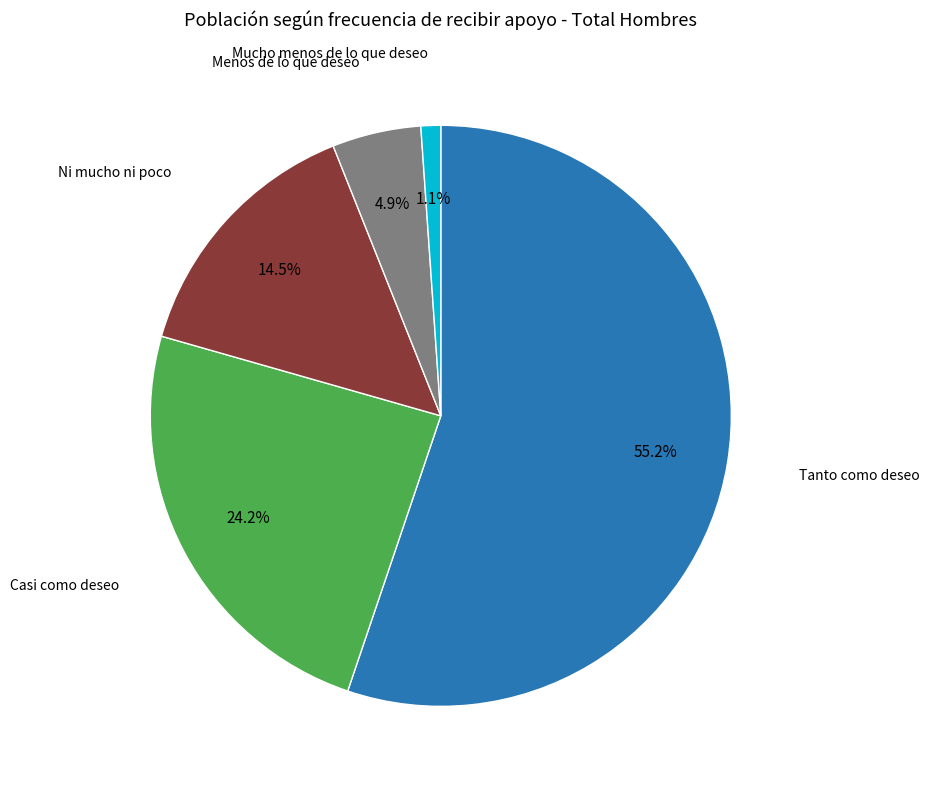

Is there any slice that represents more than half of the pie?

Yes